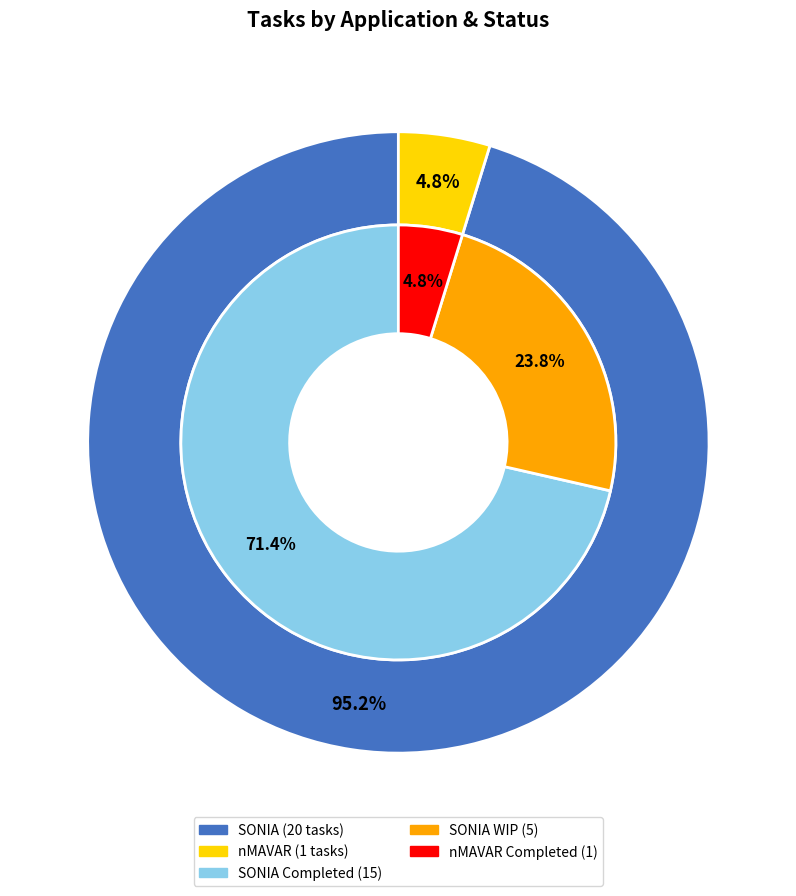

What is the ratio of the value at nMAVAR to the value at SONIA?

0.1